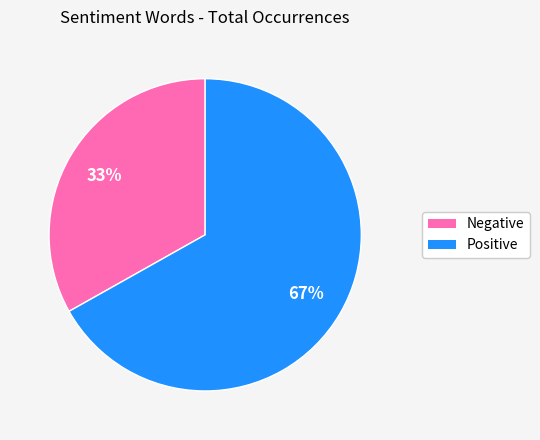

To the nearest percent, what is the average slice percentage?

50%